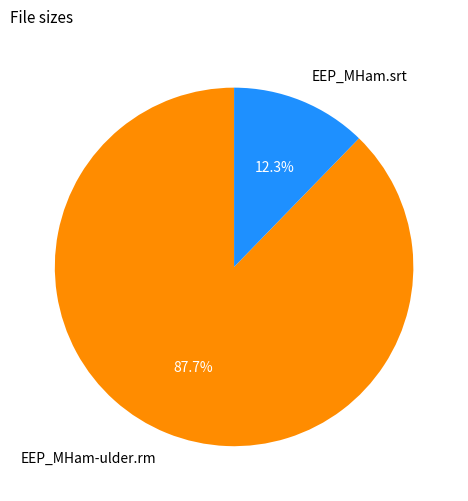

What percentage is the EEP_MHam-ulder.rm slice, to the nearest percent?

88%